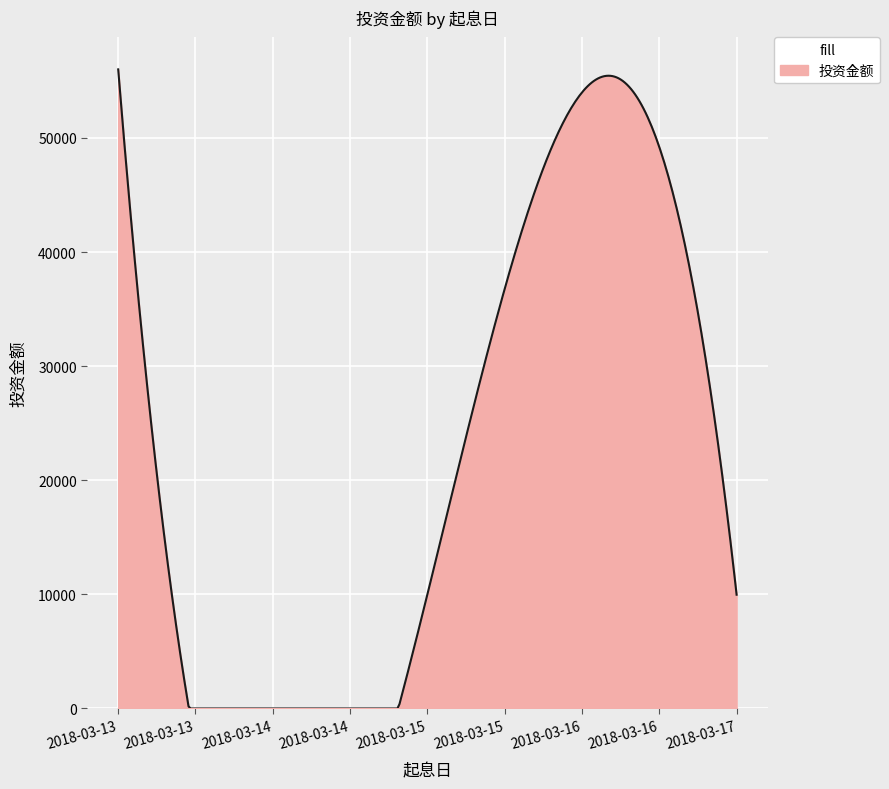

What is the greatest value displayed?

56010.0